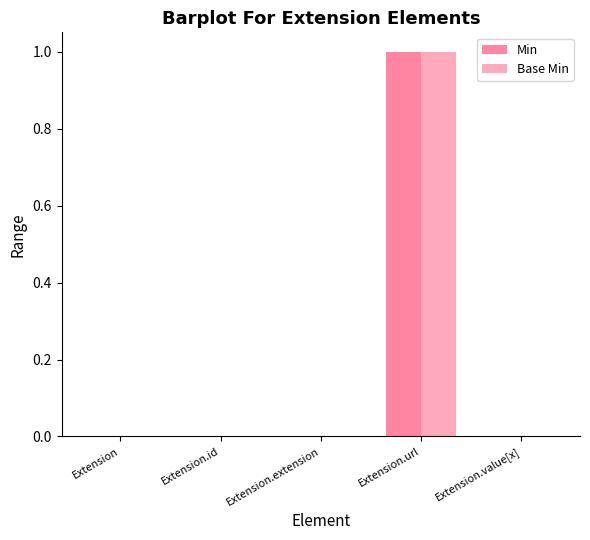

Count the number of data series in this chart.

2